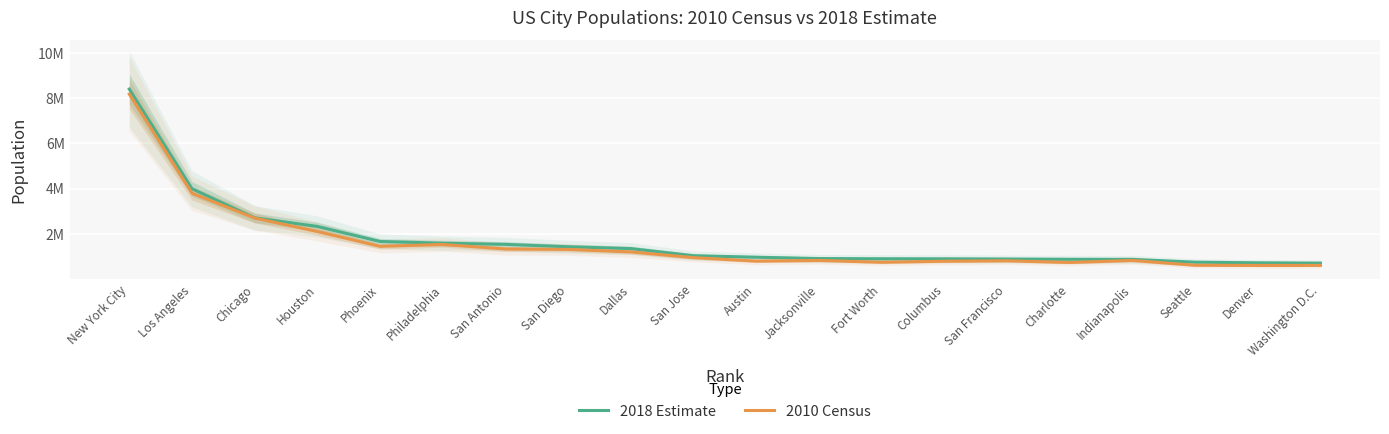

True or false: 2018 Estimate and 2010 Census intersect in this chart.

False